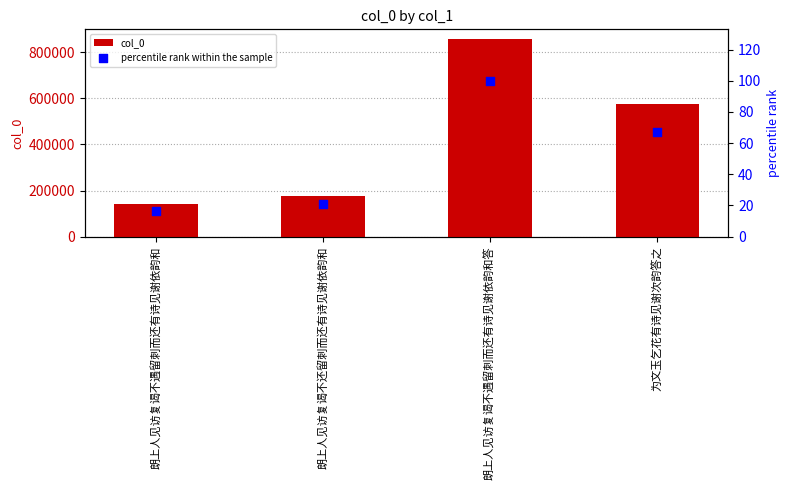

Which series reaches the minimum Y coordinate?

percentile rank within the sample